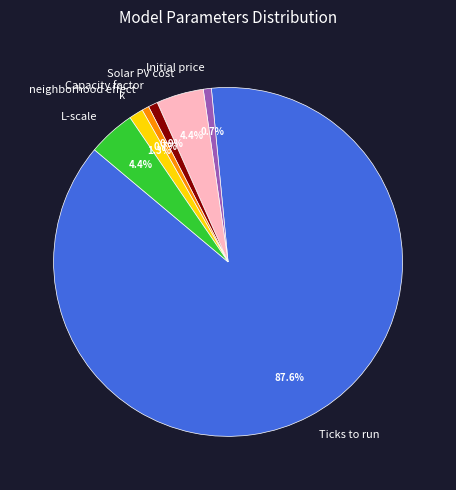

Does any single category account for the majority?

Yes